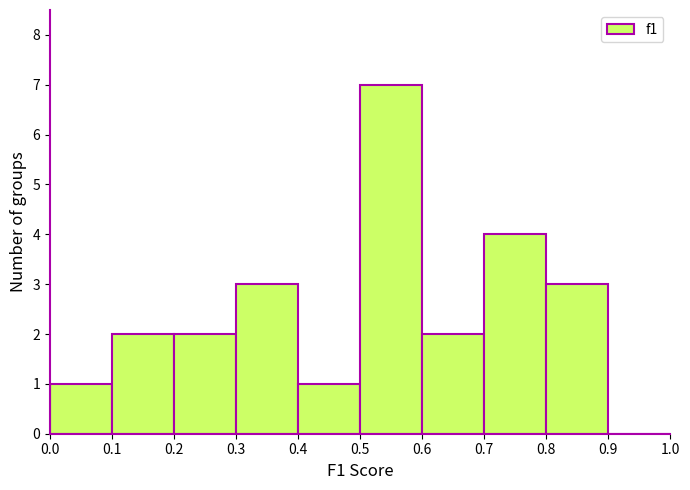

Reading left to right, list every bar in this chart as the range it spans on the x-axis followed by its height. The values are not printed on the chart, so give them approximately, as read against the axis.

0.0 to 0.1: 1
0.1 to 0.2: 2
0.2 to 0.3: 2
0.3 to 0.4: 3
0.4 to 0.5: 1
0.5 to 0.6: 7
0.6 to 0.7: 2
0.7 to 0.8: 4
0.8 to 0.9: 3
0.9 to 1.0: 0